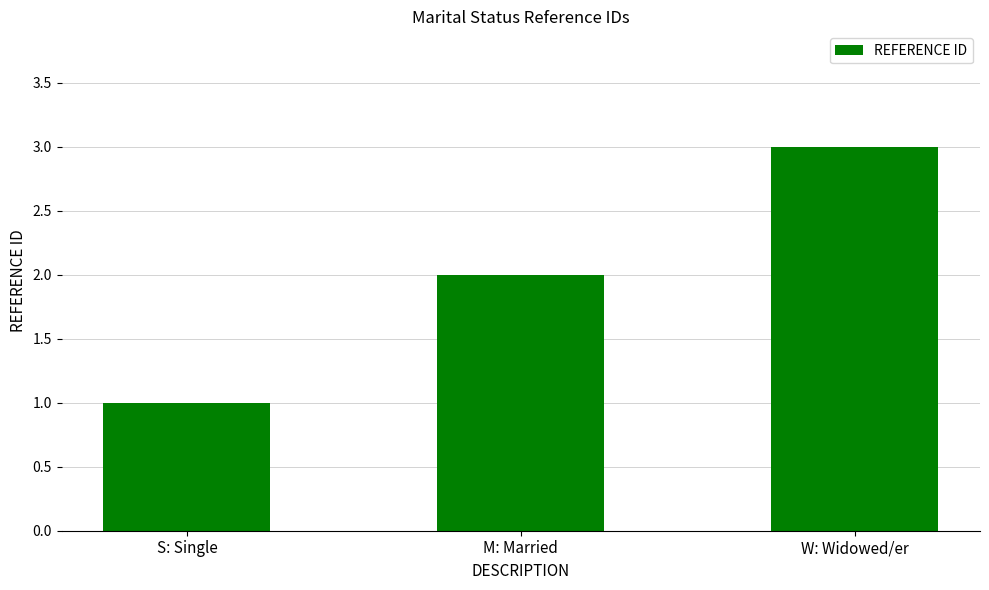

List the labels in order of value, largest first.

W: Widowed/er, M: Married, S: Single